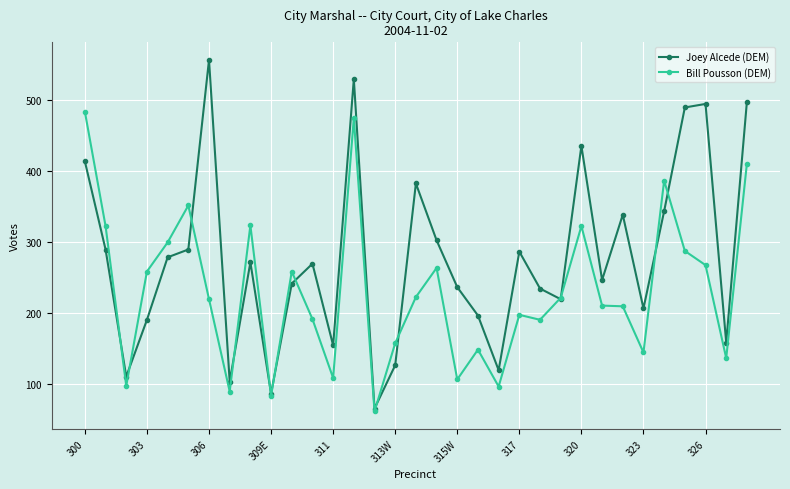

True or false: Joey Alcede (DEM) and Bill Pousson (DEM) cross at least once.

True